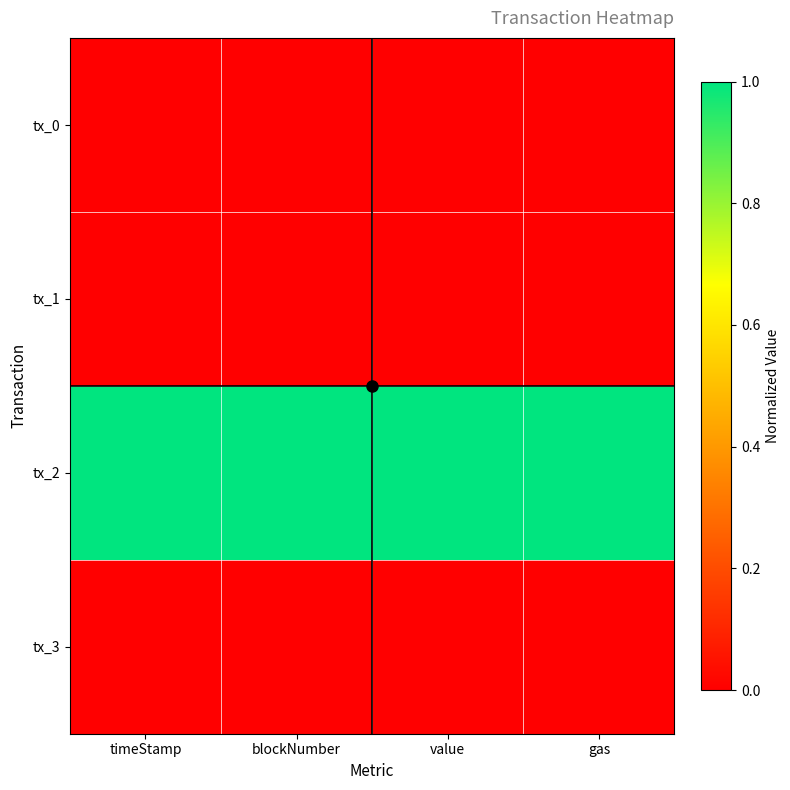

Which category has the highest value across all series?

timeStamp